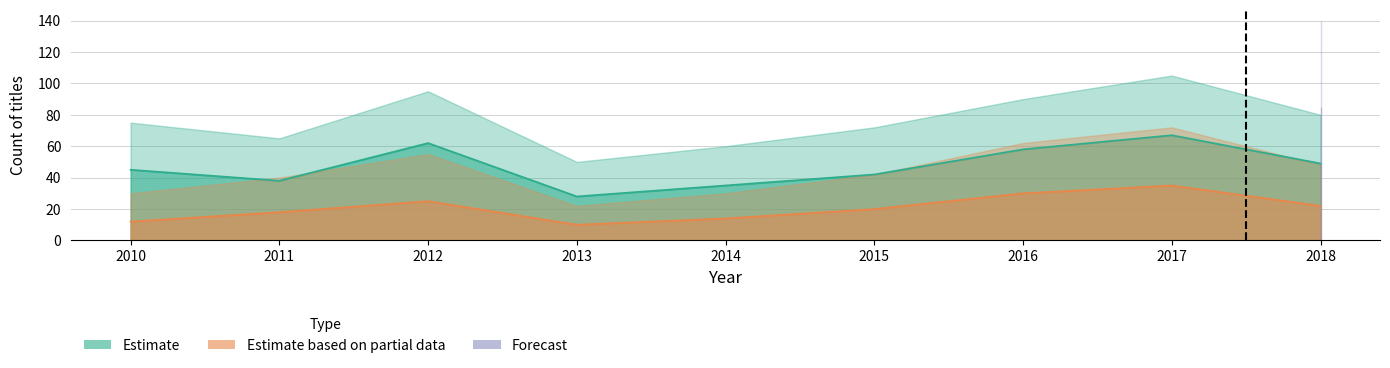

What is the total value across all series at 2013?

38